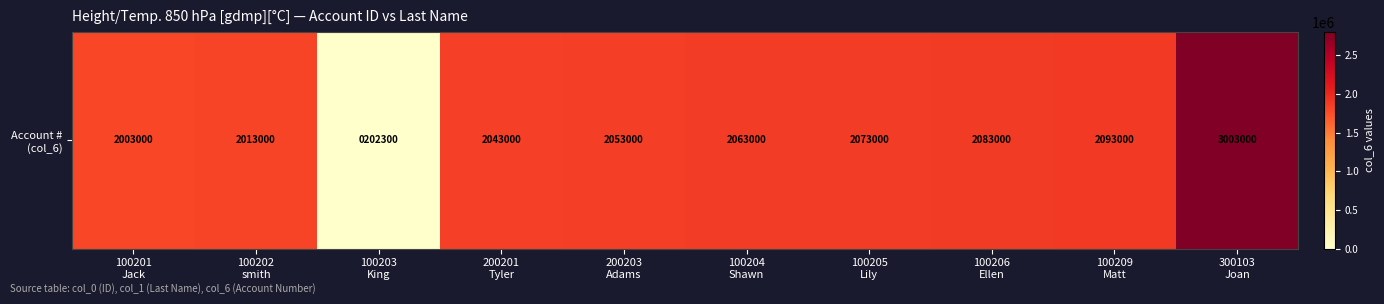

Rank the categories by value from highest to lowest.

300103
Joan, 100209
Matt, 100206
Ellen, 100205
Lily, 100204
Shawn, 200203
Adams, 200201
Tyler, 100202
smith, 100201
Jack, 100203
King